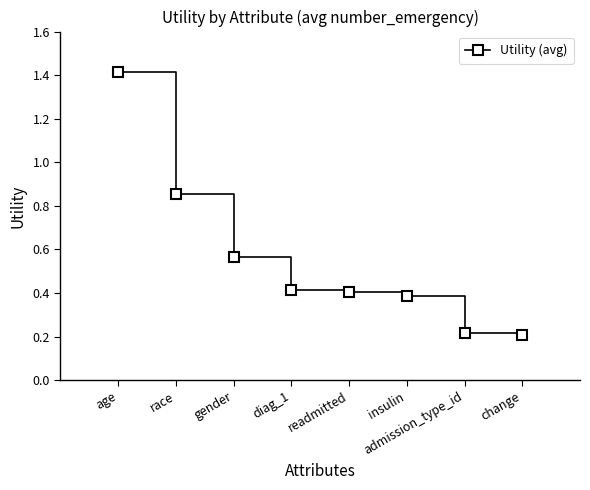

What is the sum of the values at race and change?

1.1